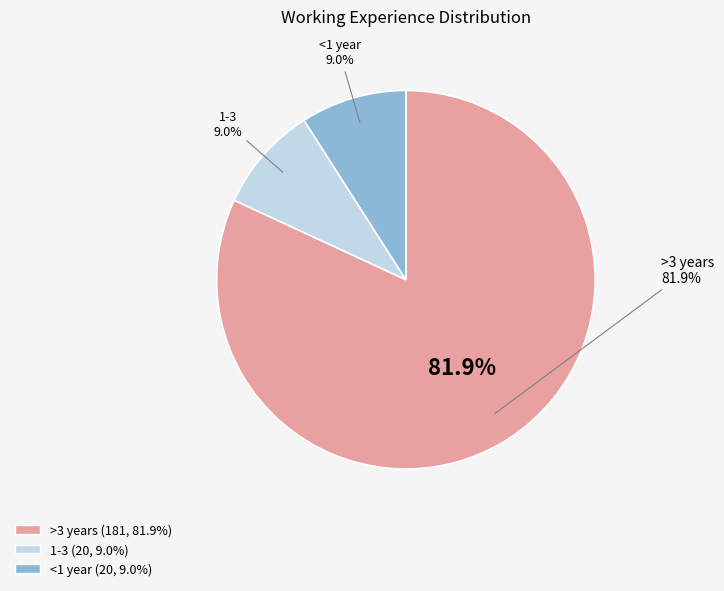

How many slices are in this pie chart?

3